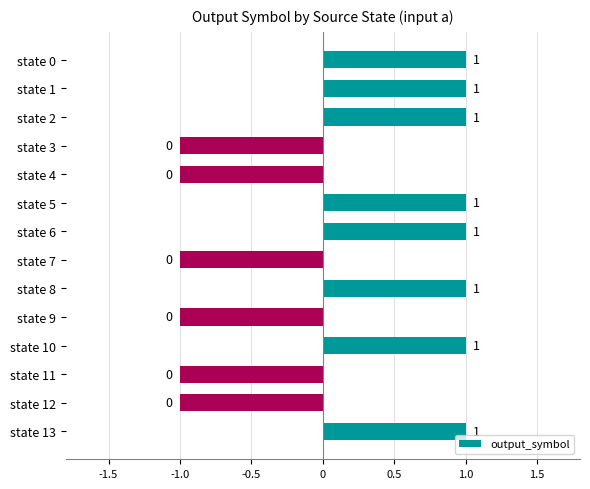

The chart shows a value of -1 at state 12. True or false?

True